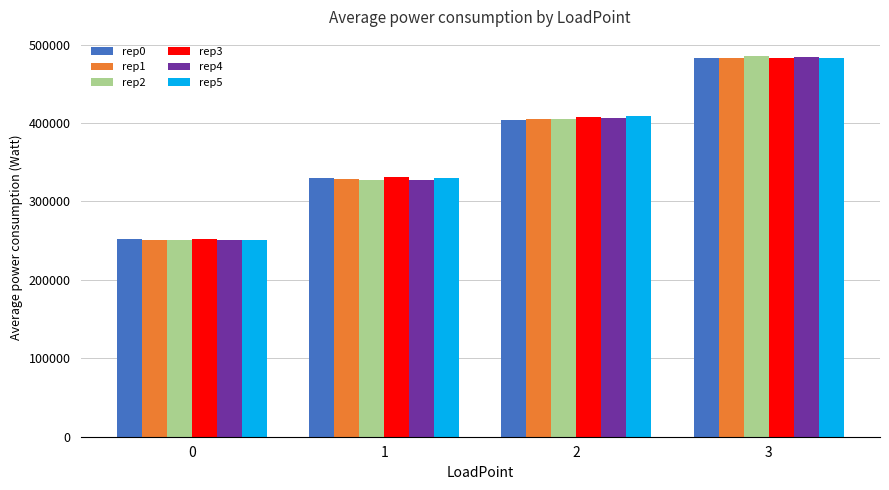

Is it true that rep1 equals 329082.2 at 1?

True